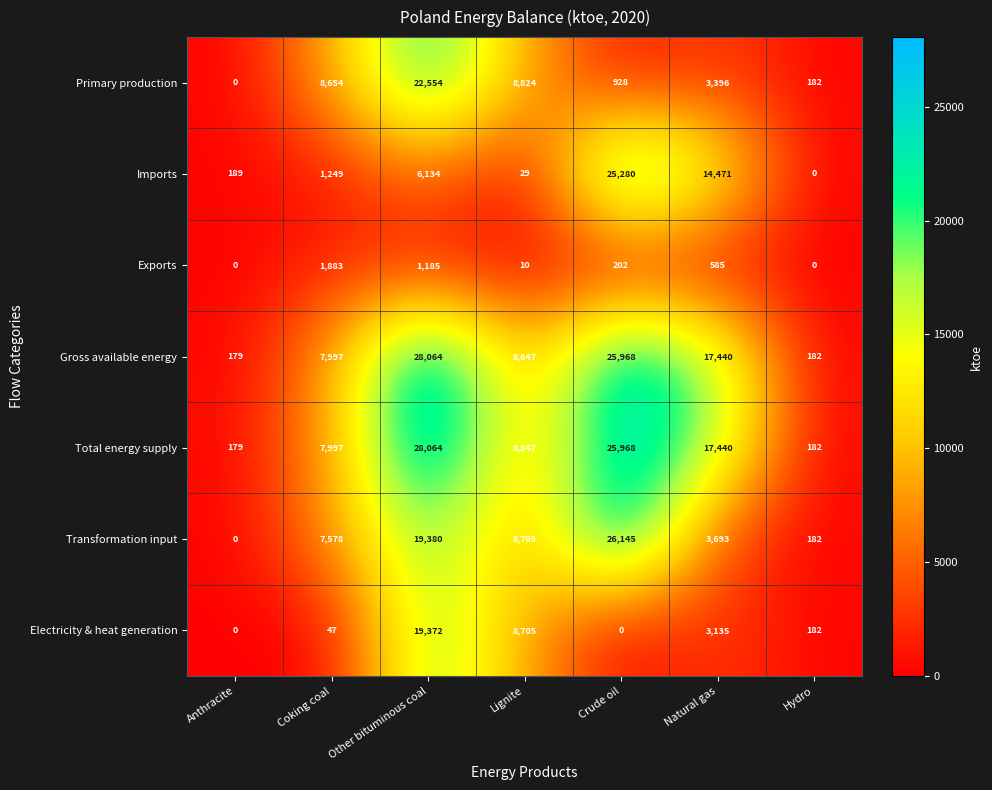

What is the total value across all series at Hydro?

910